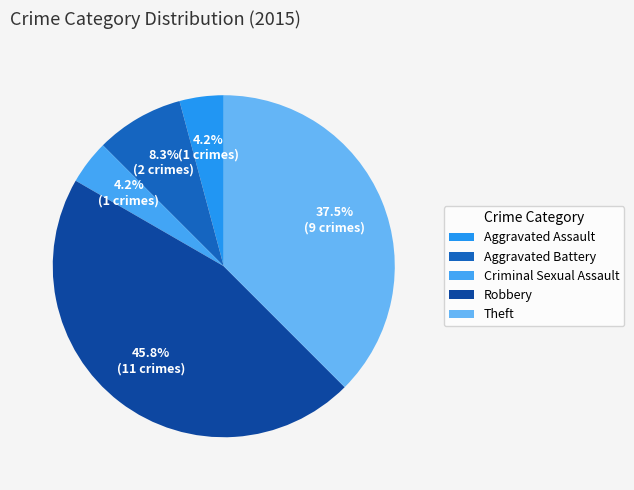

The Criminal Sexual Assault slice represents 17% of the pie. True or false?

False